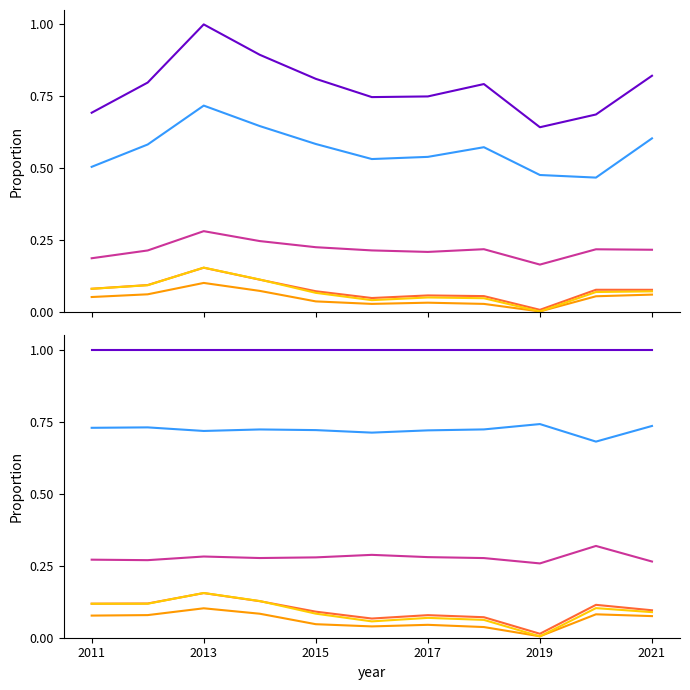

True or false: Operating Income and Cost of Revenue intersect in this chart.

False